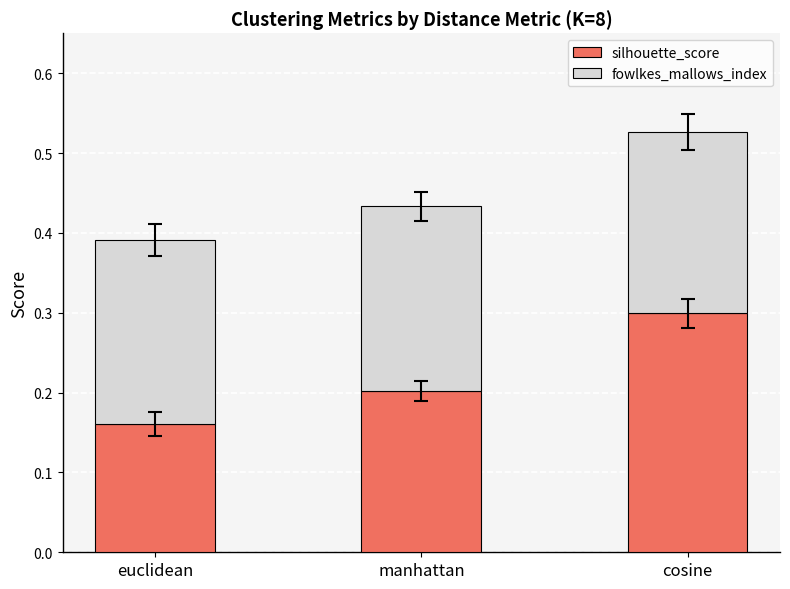

How many bars are there in total?

3